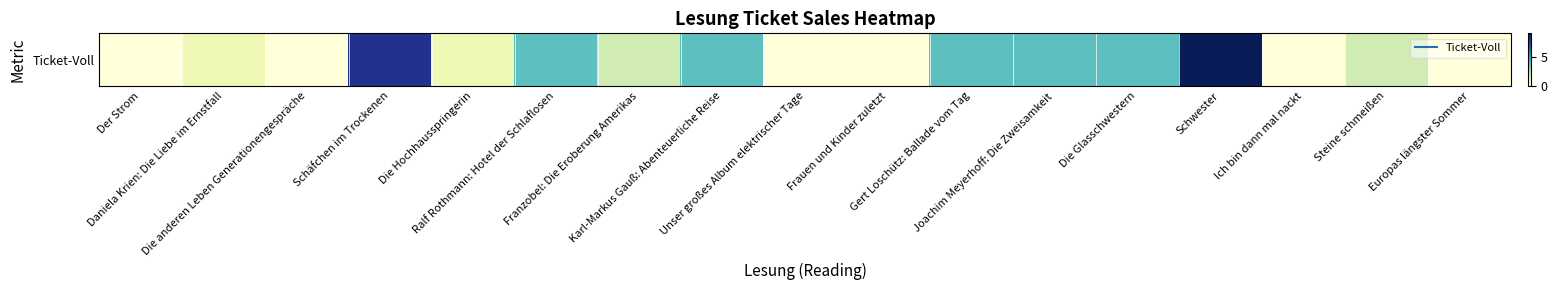

What is the sum of all values?

43